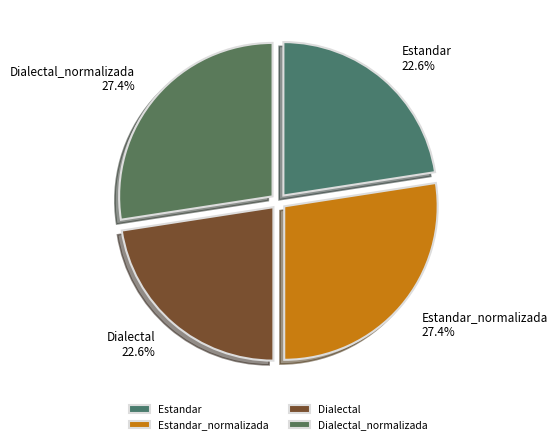

Does Estandar represent more than half of the total?

No